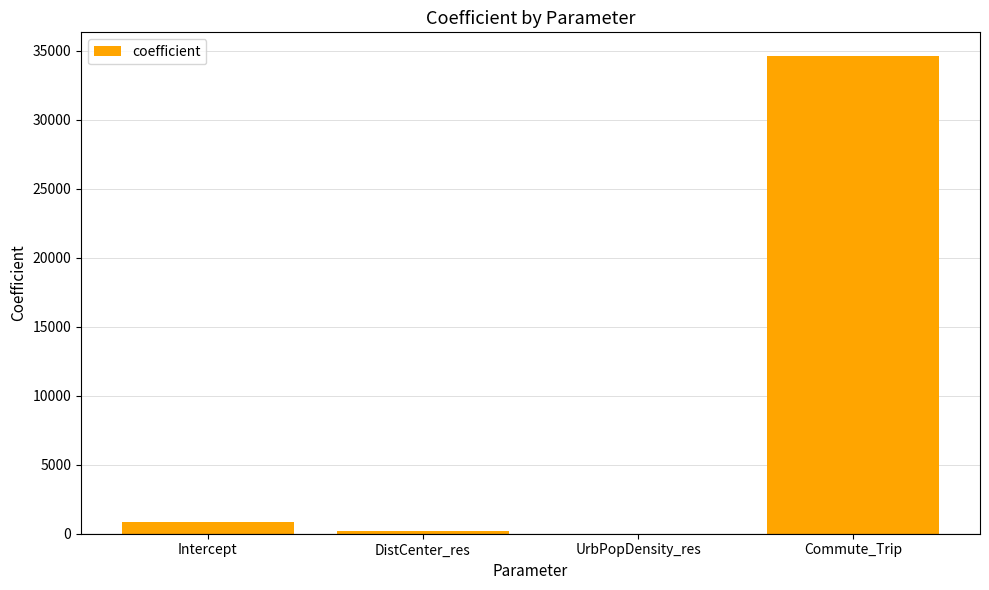

Which label corresponds to the largest value in the chart?

Commute_Trip